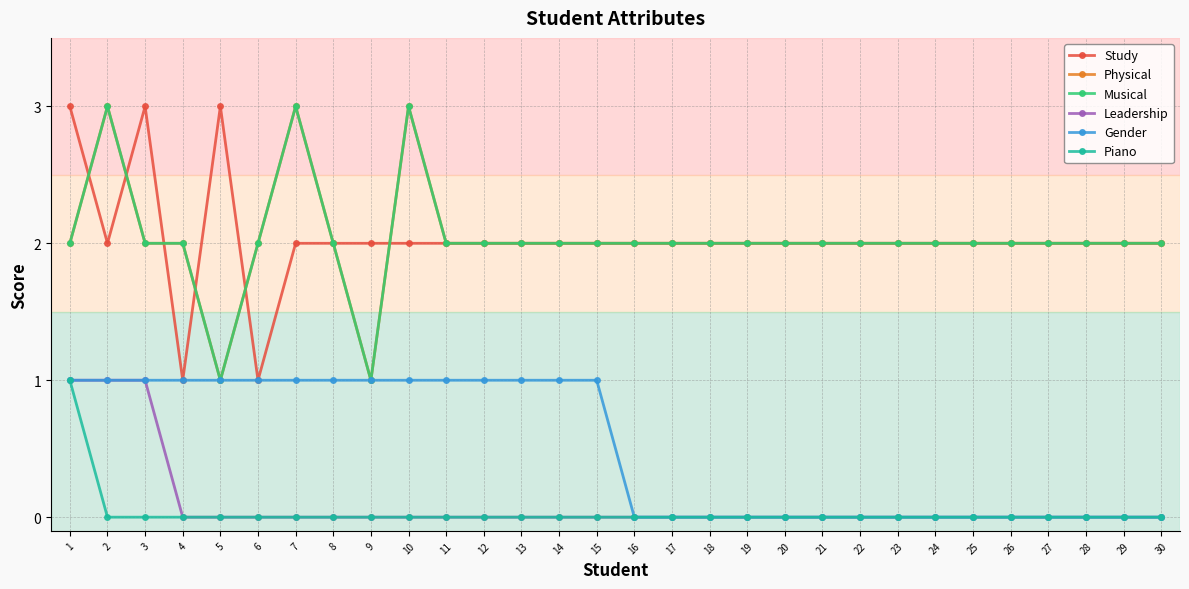

What is the difference between the second highest and second lowest values in the Gender series?

1